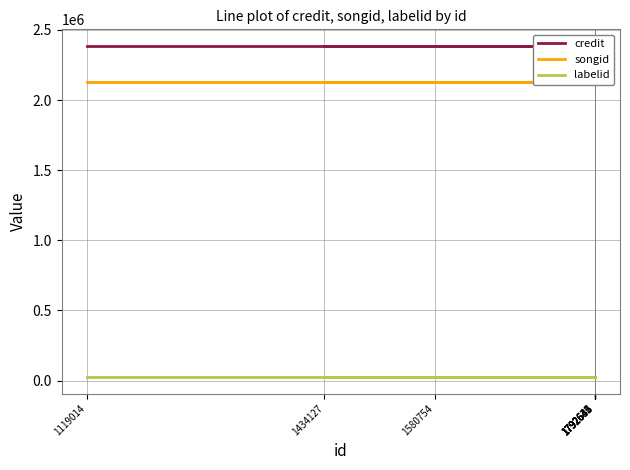

Which has a higher value, 1792635 or 1792636?

1792635